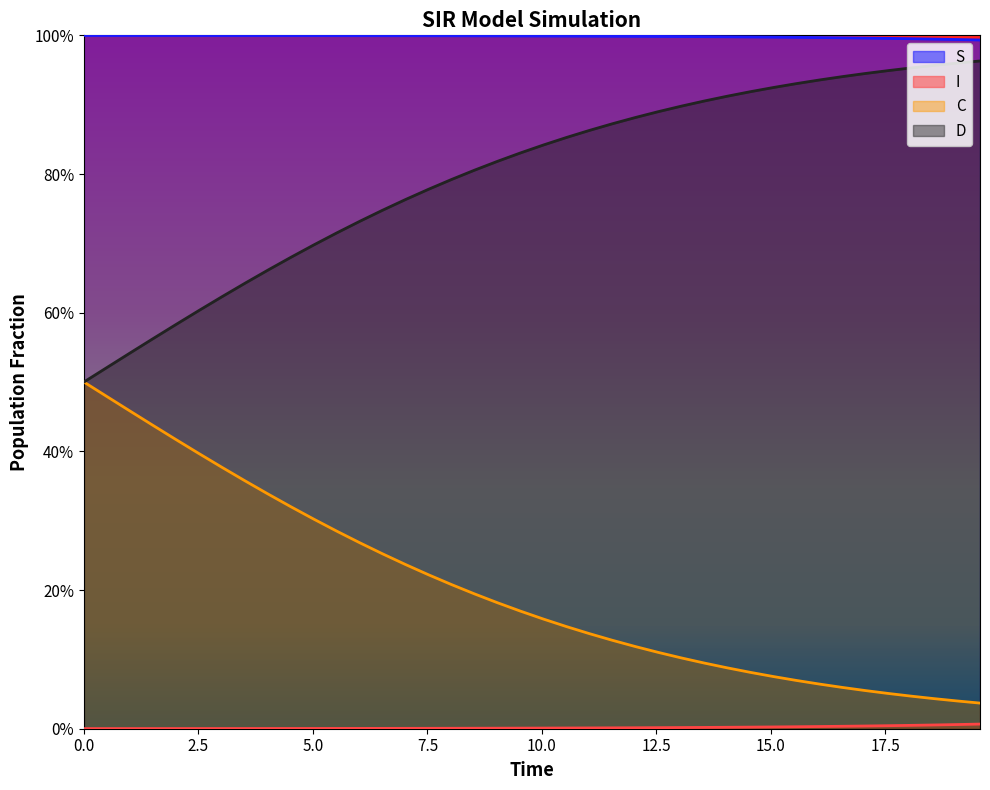

List the series in order of their overall mean, highest first.

S, D, C, I